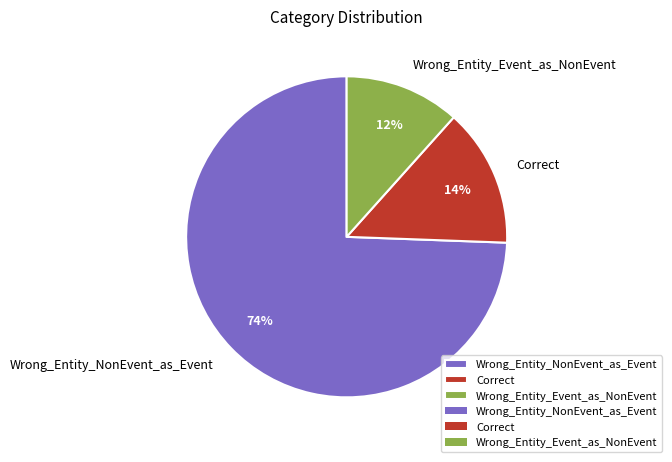

How many slices are in this pie chart?

3